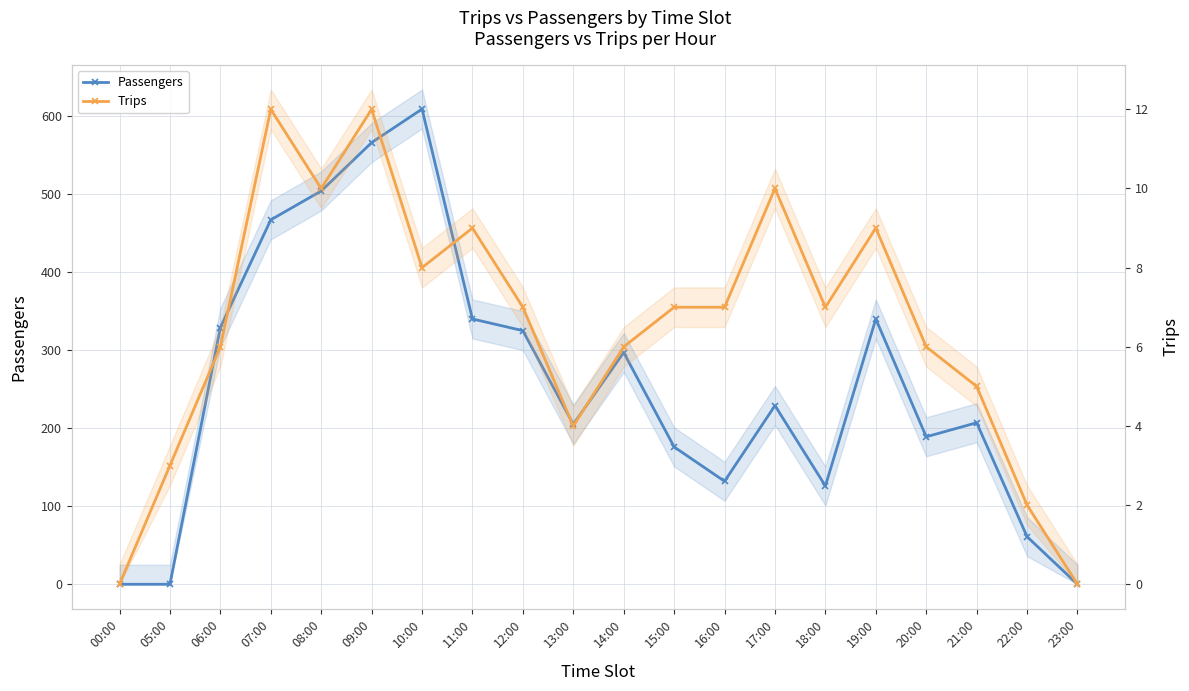

What are all the series names shown in the legend?

Passengers, Trips